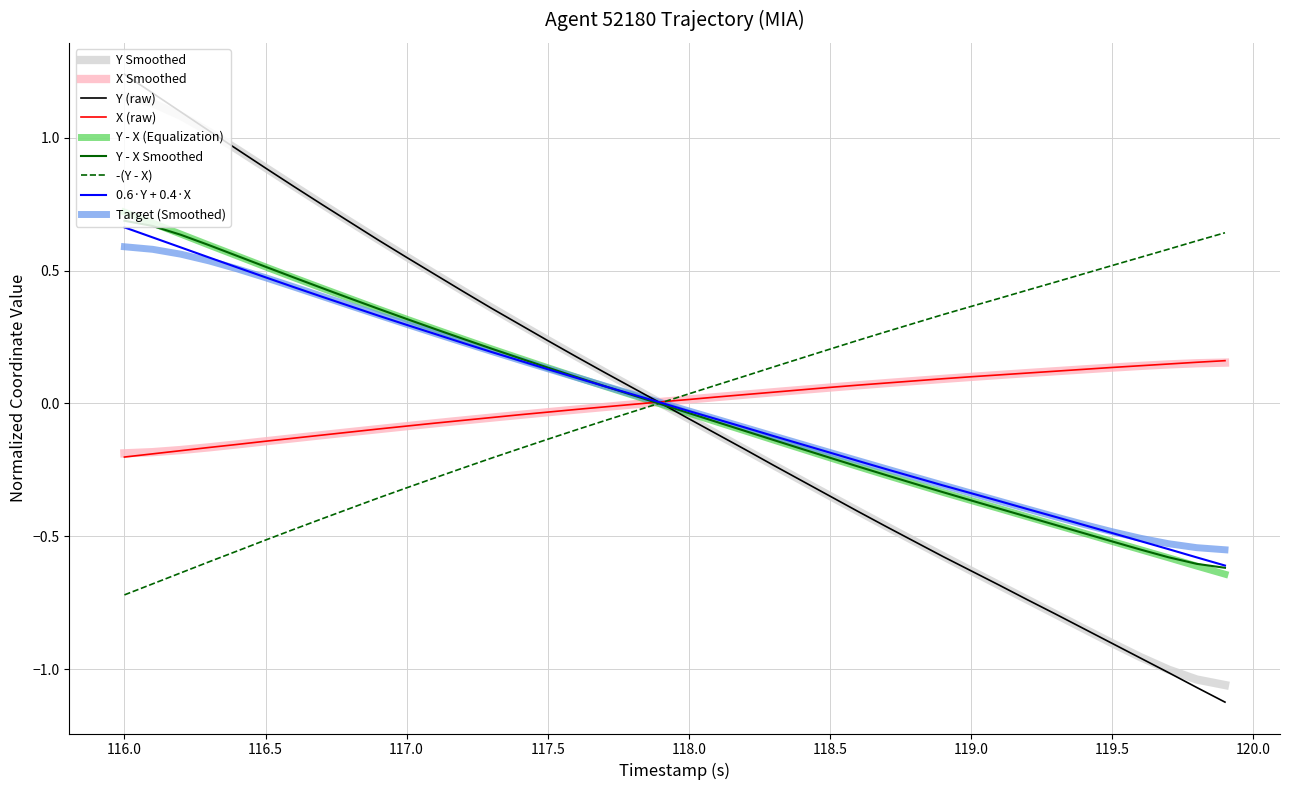

How many distinct data groups are displayed?

9